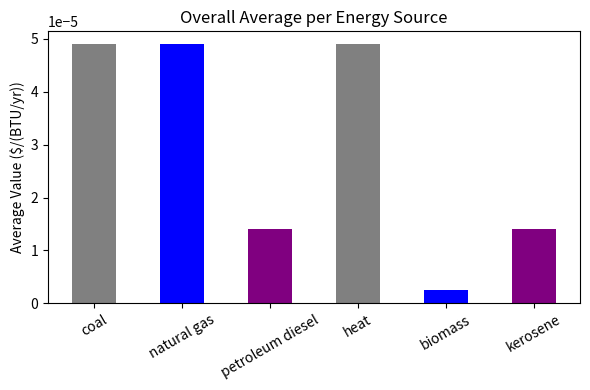

Which label corresponds to the smallest value in the chart?

biomass